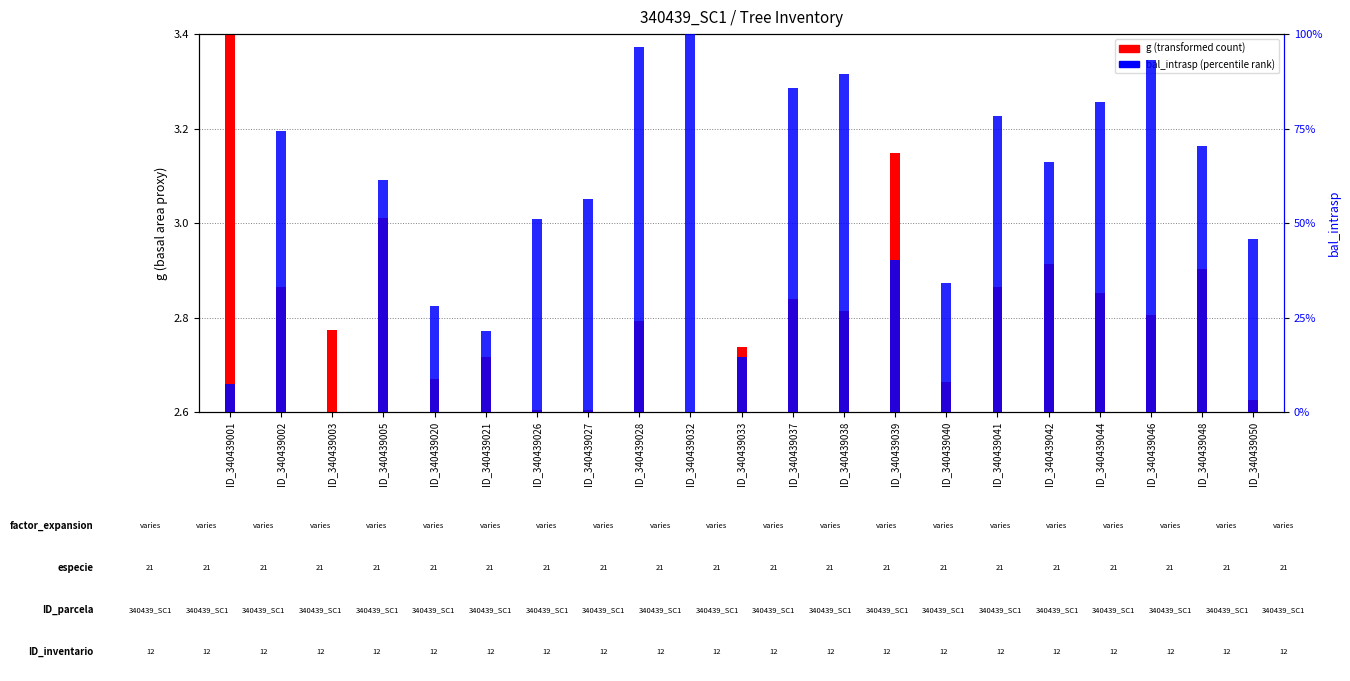

Which category has the highest value across all series?

ID_340439032